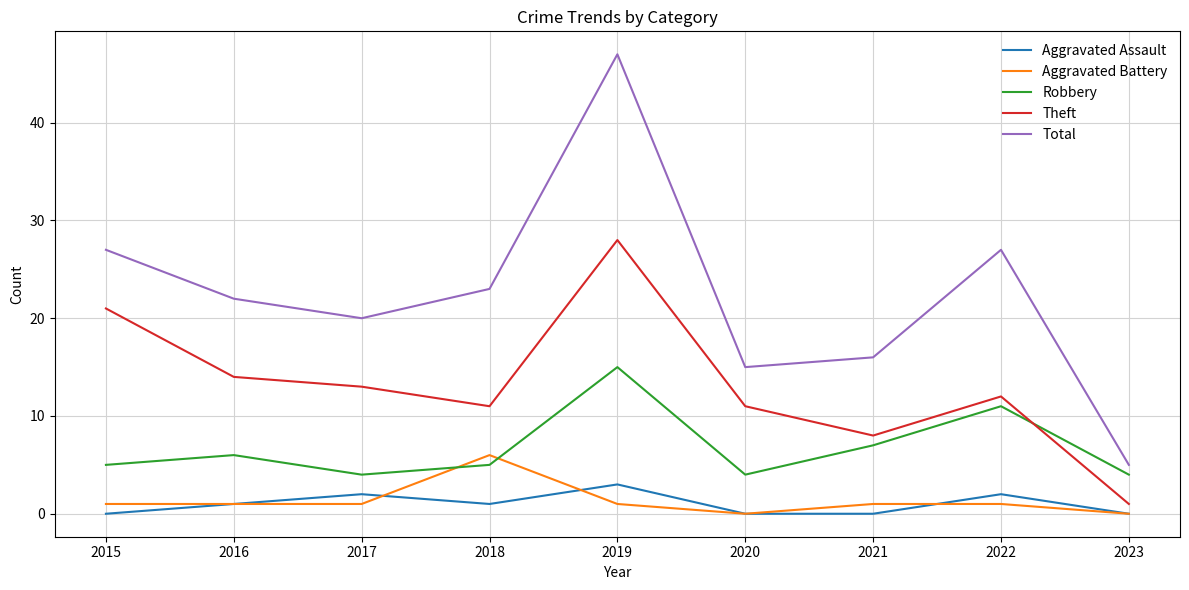

At which category is the sum across all series the highest?

2019